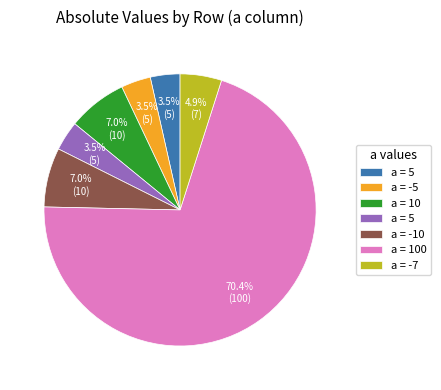

Does any single category account for the majority?

Yes